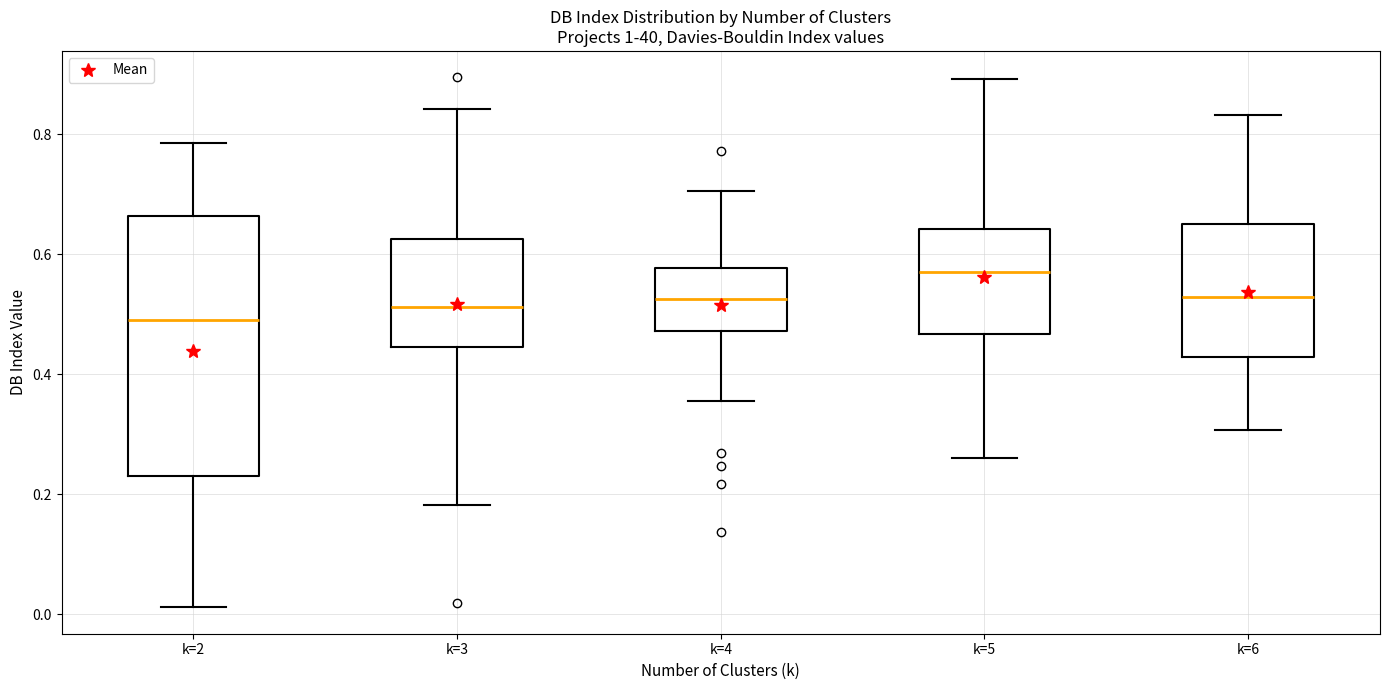

Reading left to right, read every box against the y-axis: the position of its median line, the range the box covers, and the ends of its whiskers. The values are not printed on the chart, so give them approximately, as read against the axis.

k=2: median 0.48, box 0.24 to 0.66, whiskers 0.02 to 0.78
k=3: median 0.52, box 0.44 to 0.62, whiskers 0.18 to 0.84
k=4: median 0.52, box 0.48 to 0.58, whiskers 0.36 to 0.70
k=5: median 0.58, box 0.46 to 0.64, whiskers 0.26 to 0.90
k=6: median 0.52, box 0.42 to 0.64, whiskers 0.30 to 0.84